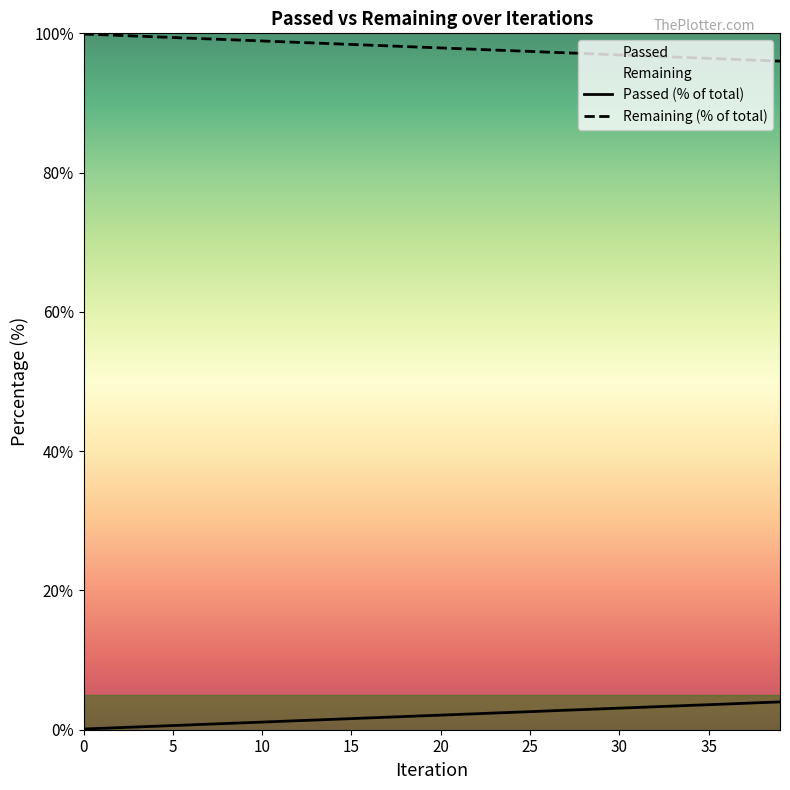

What is the value of the 6th point from the left?

99.4